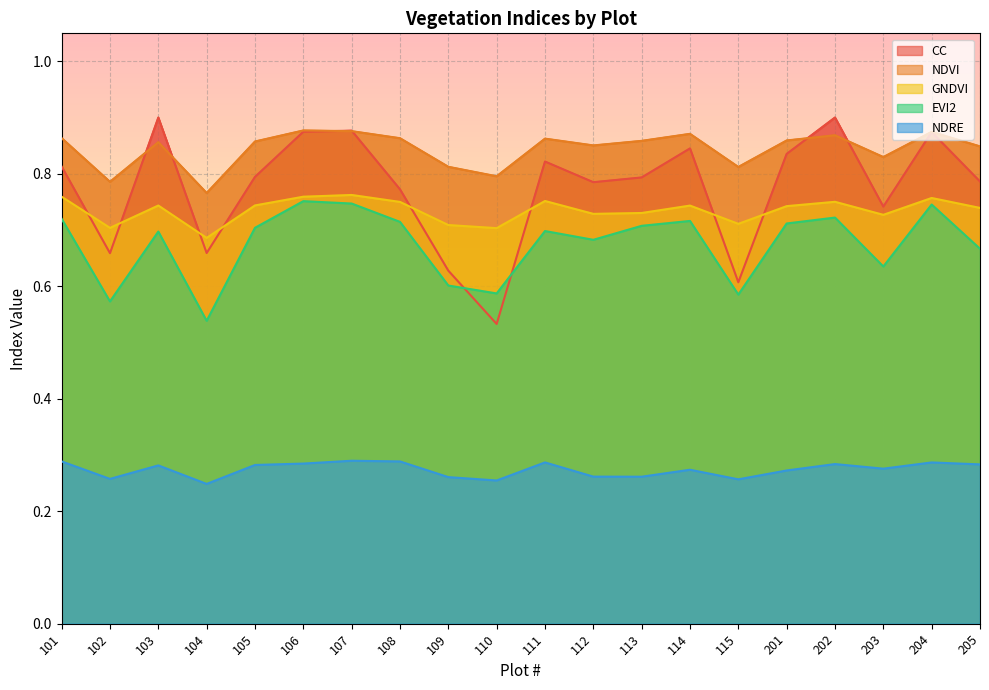

What are all the series names shown in the legend?

CC, NDVI, GNDVI, EVI2, NDRE